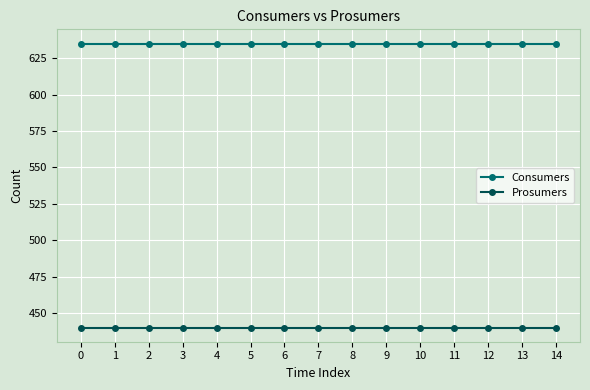

Reading left to right, list all the values displayed in this chart.

Consumers: 0=635	1=635	2=635	3=635	4=635	5=635	6=635	7=635	8=635	9=635	10=635	11=635	12=635	13=635	14=635
Prosumers: 0=440	1=440	2=440	3=440	4=440	5=440	6=440	7=440	8=440	9=440	10=440	11=440	12=440	13=440	14=440